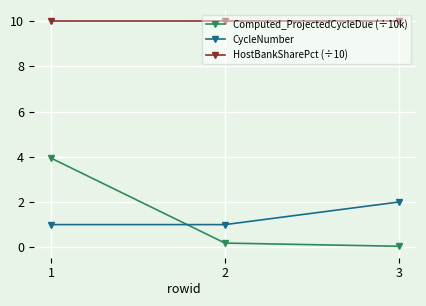

Rank the series at 1 from lowest to highest value.

CycleNumber, Computed_ProjectedCycleDue (÷10k), HostBankSharePct (÷10)